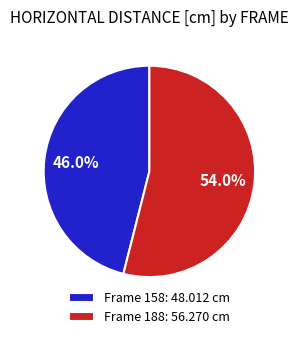

To the nearest percent, what is the average slice percentage?

50%